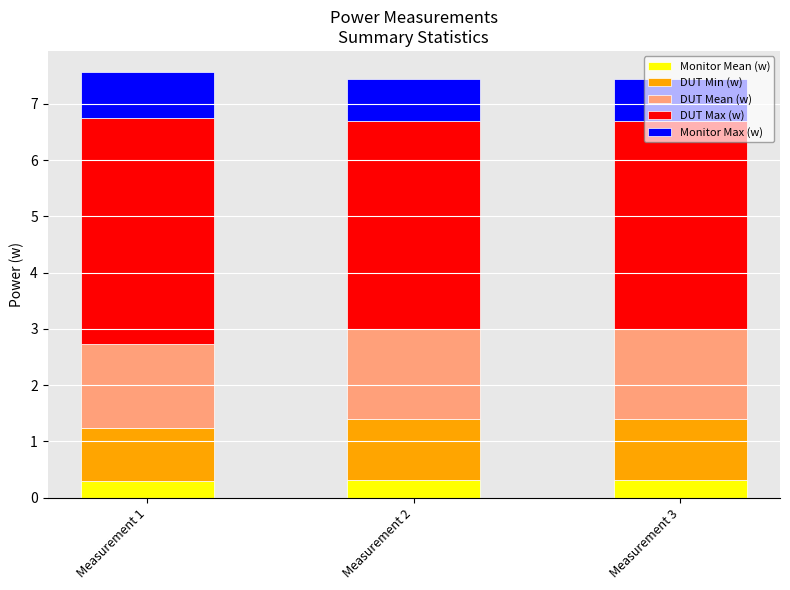

What are all the series names shown in the legend?

Monitor Mean (w), DUT Min (w), DUT Mean (w), DUT Max (w), Monitor Max (w)